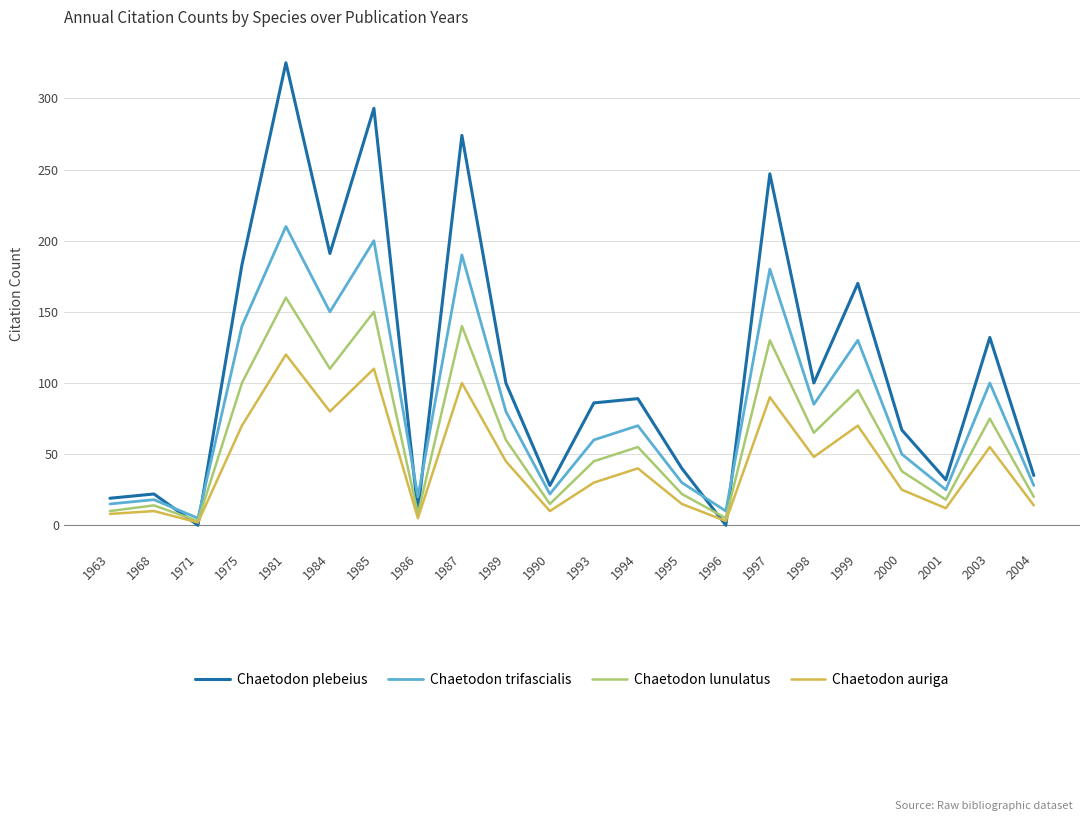

The Chaetodon trifascialis series shows 32 at 2000. True or false?

False